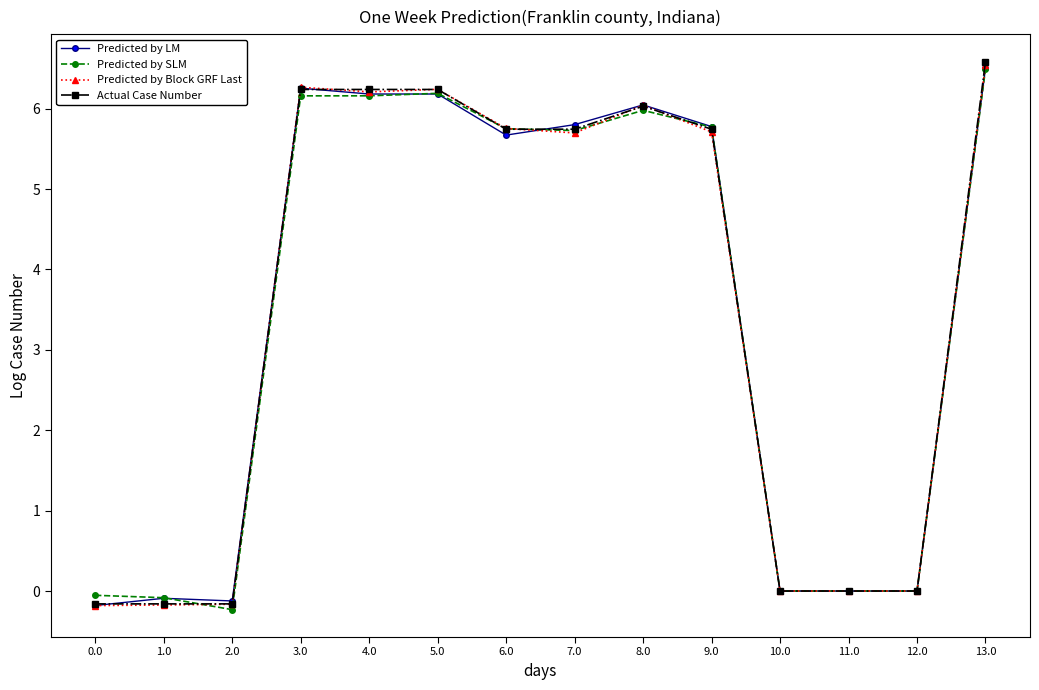

Which series has the largest range (max minus min)?

Actual Case Number